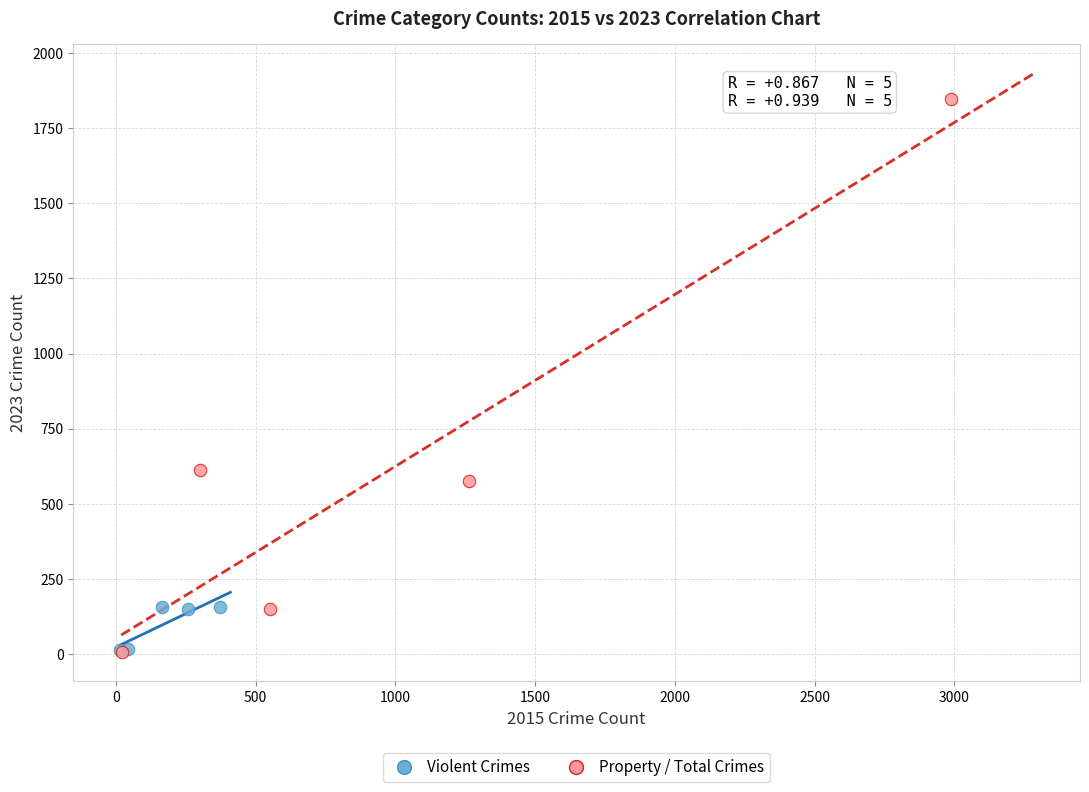

Which series has the widest spread of Y values?

Property / Total Crimes